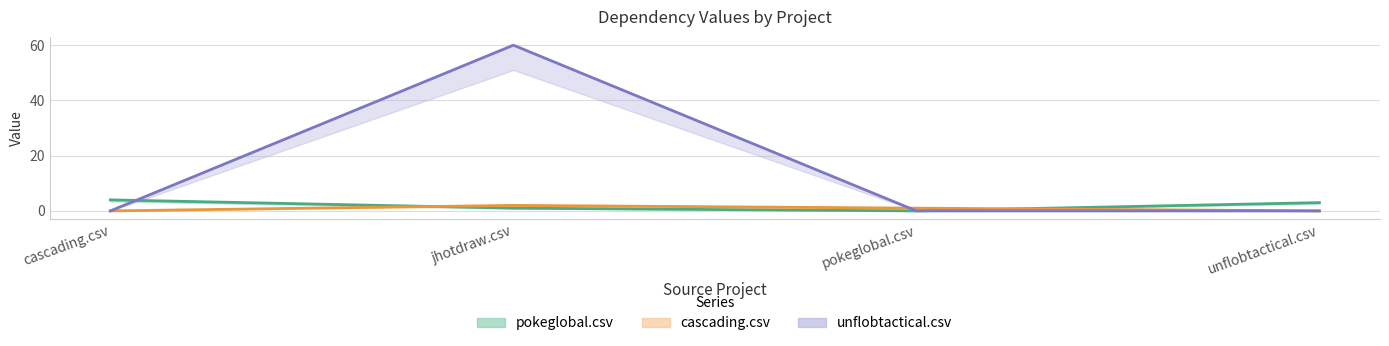

Does the chart have visible grid lines?

Yes